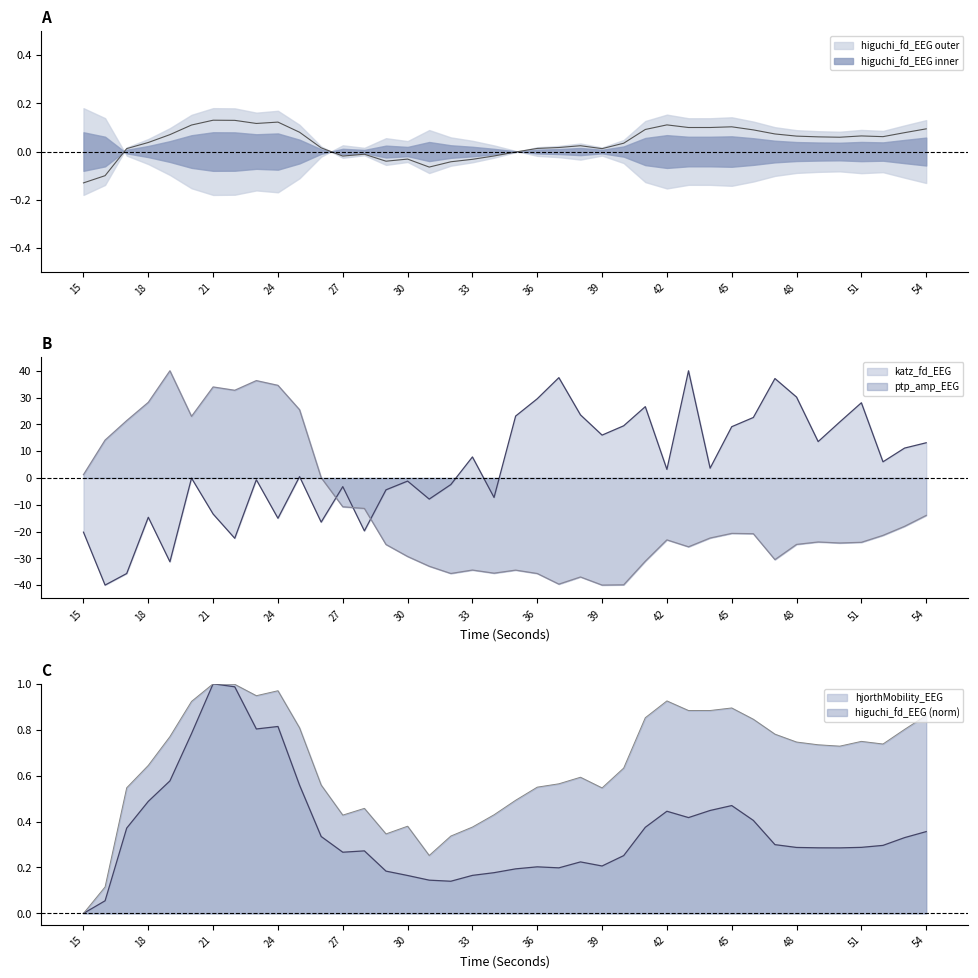

Which category has the lowest value across all series?

16